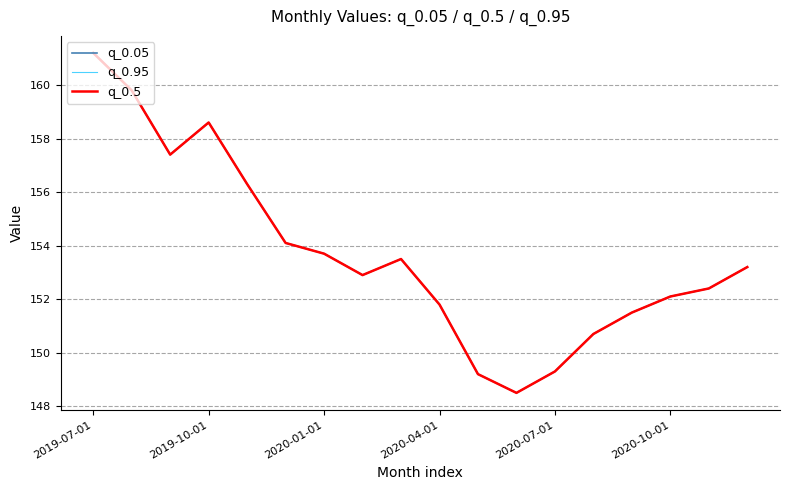

Which category has the lowest value across all series?

11